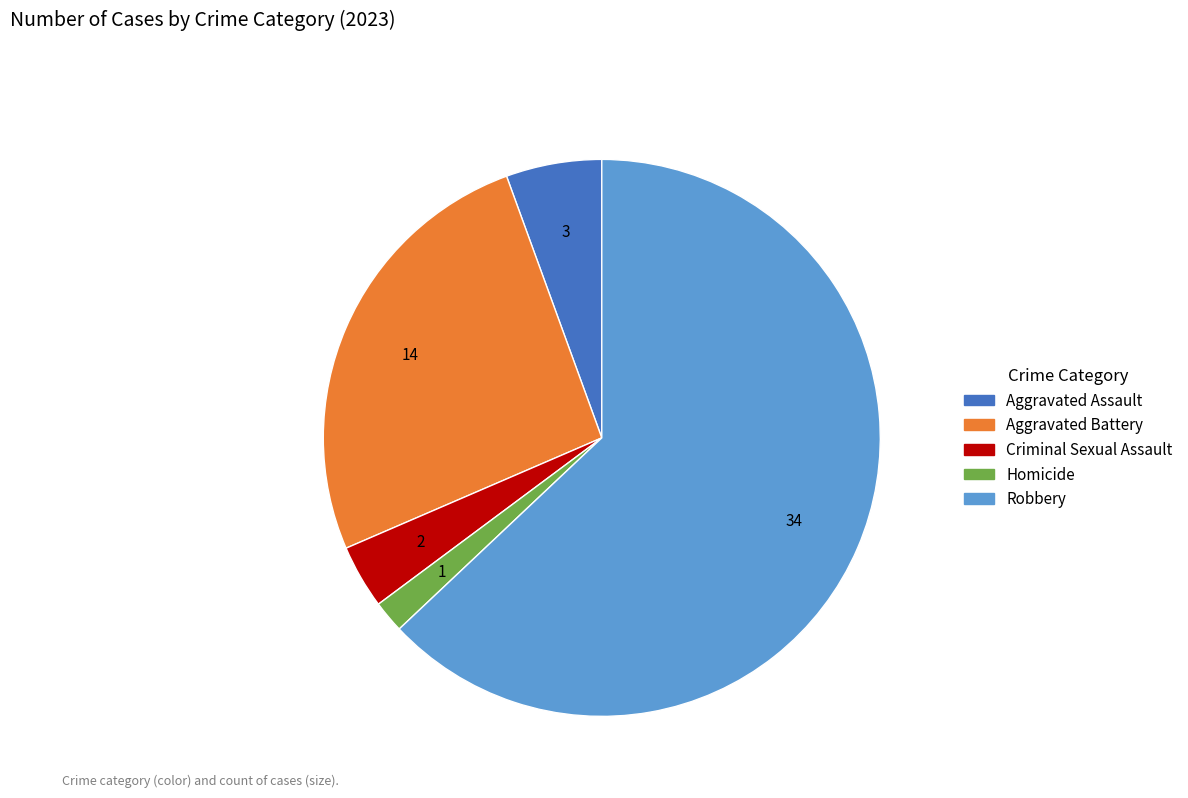

The Homicide slice represents 2% of the pie. True or false?

True